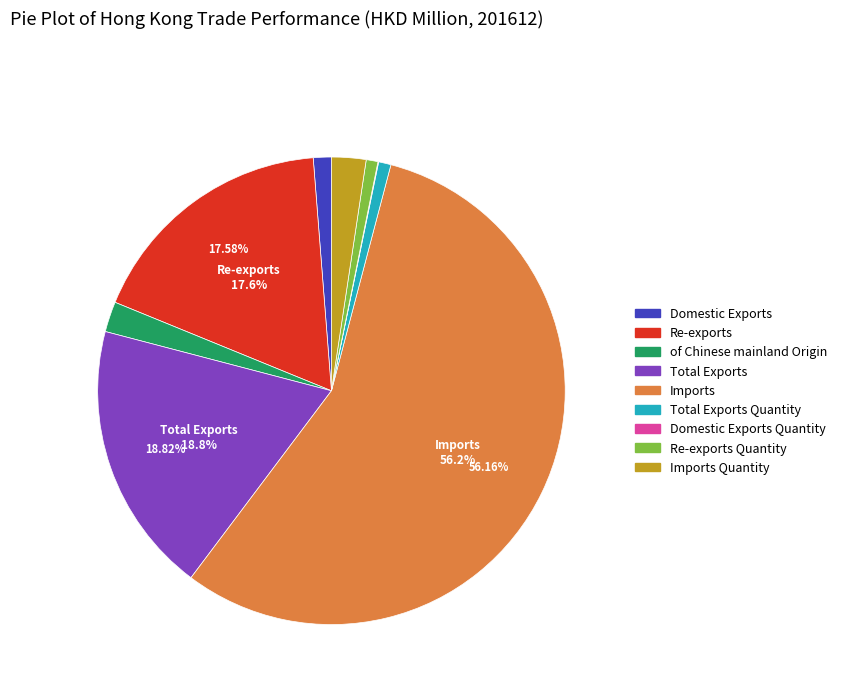

Does any single category account for the majority?

Yes